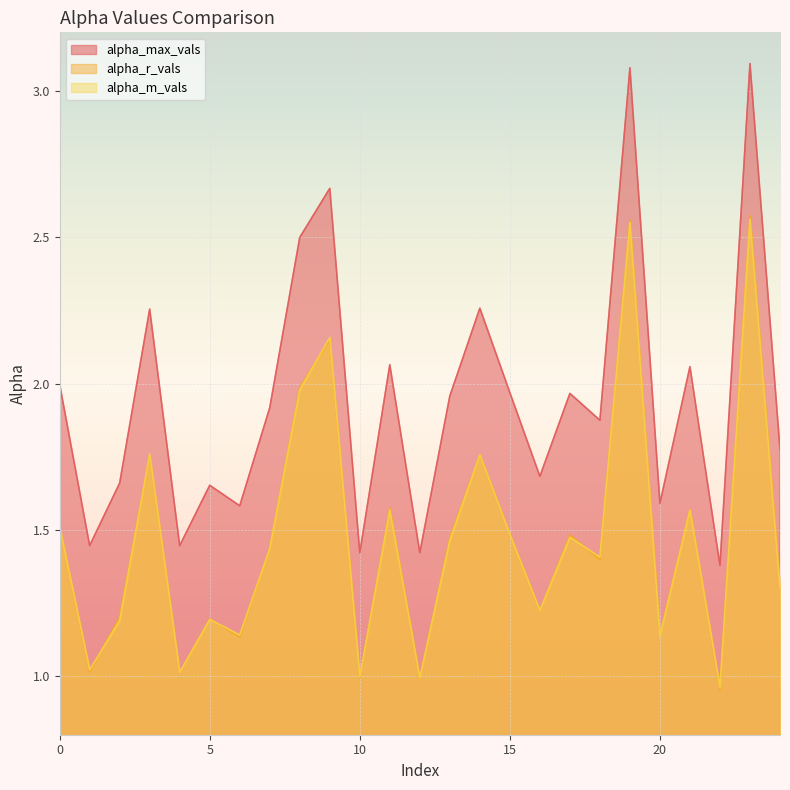

True or false: alpha_max_vals and alpha_r_vals cross at least once.

False